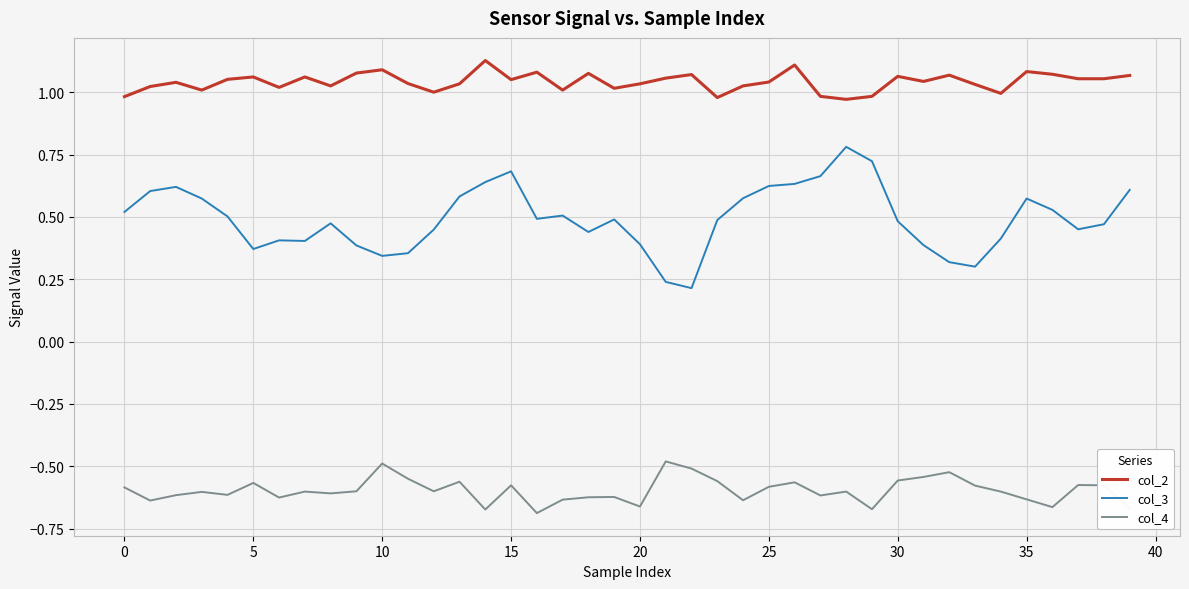

Which series has the largest range (max minus min)?

col_3